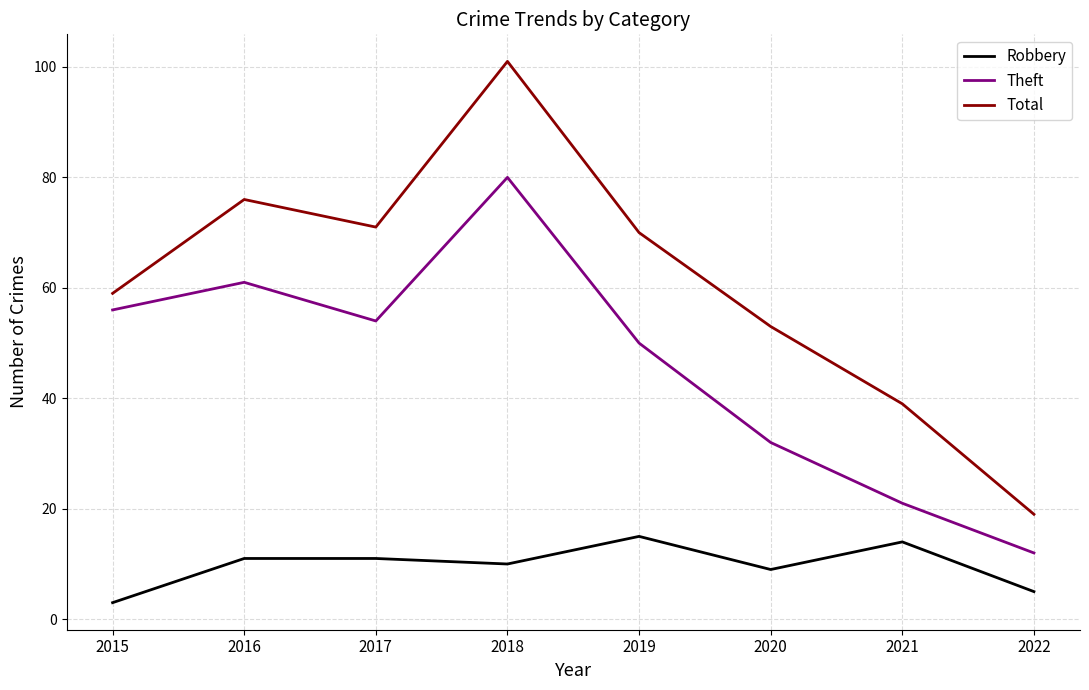

True or false: Theft and Total intersect in this chart.

False